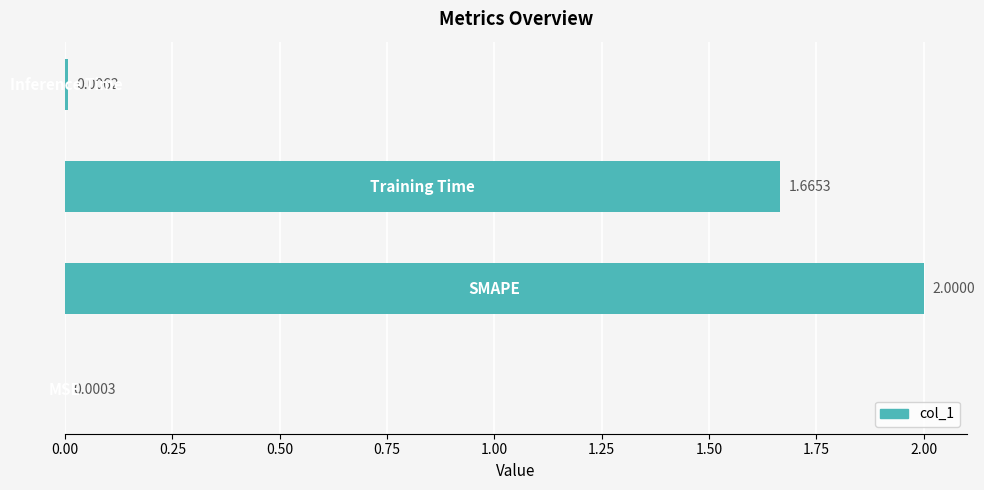

How many series are shown in this chart?

1